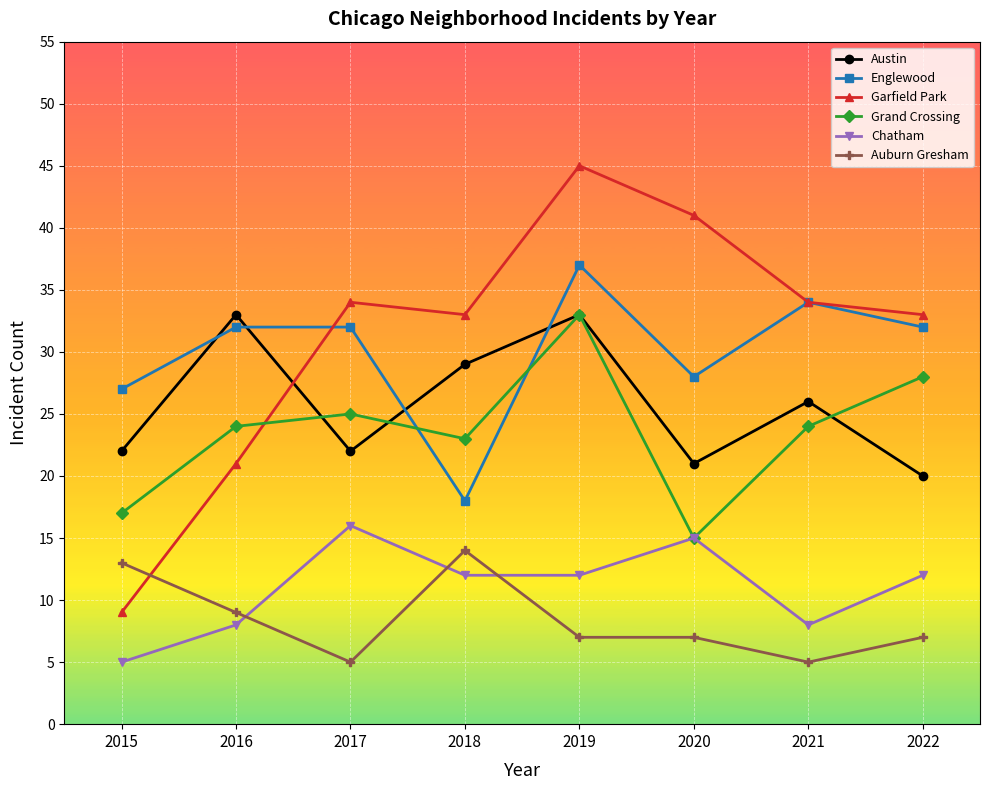

Reading left to right, what are all the values shown in this chart?

Austin: 22	33	22	29	33	21	26	20
Englewood: 27	32	32	18	37	28	34	32
Garfield Park: 9	21	34	33	45	41	34	33
Grand Crossing: 17	24	25	23	33	15	24	28
Chatham: 5	8	16	12	12	15	8	12
Auburn Gresham: 13	9	5	14	7	7	5	7